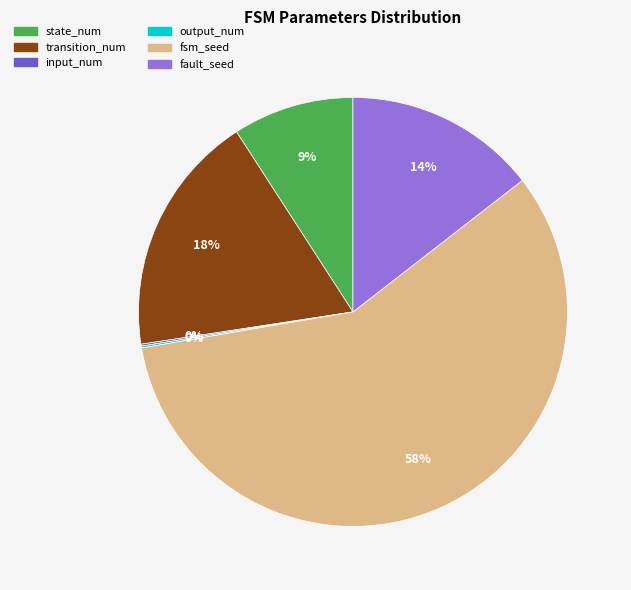

What is the largest slice in the pie chart?

fsm_seed